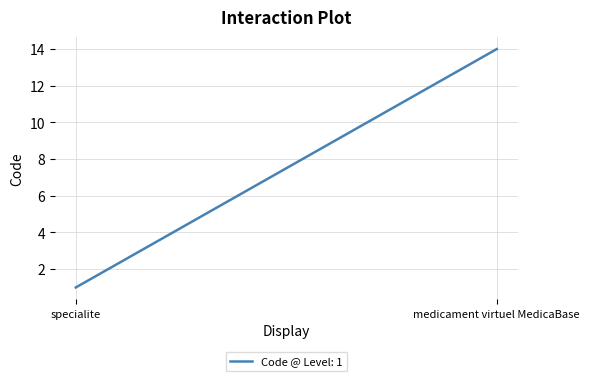

Does the chart display data point markers on the line(s)?

No